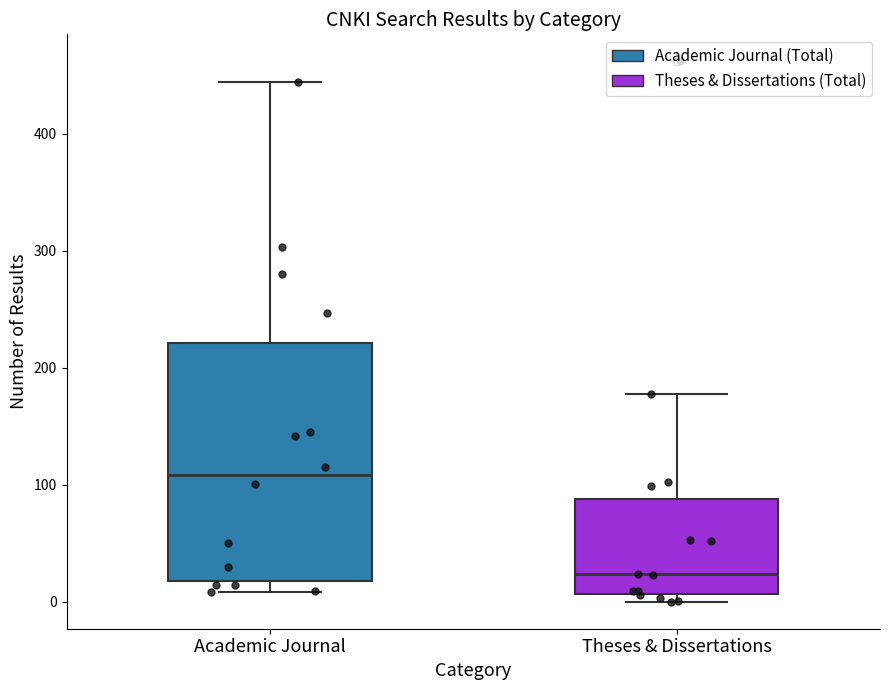

Reading left to right, transcribe this box plot: for each box, give where its median line is, the range the box spans, and where its two whiskers end, as read against the y-axis. The values are not printed on the chart, so give them approximately, as read against the axis.

Academic Journal: median 110, box 20 to 220, whiskers 10 to 440
Theses & Dissertations: median 20, box 10 to 90, whiskers 0 to 180